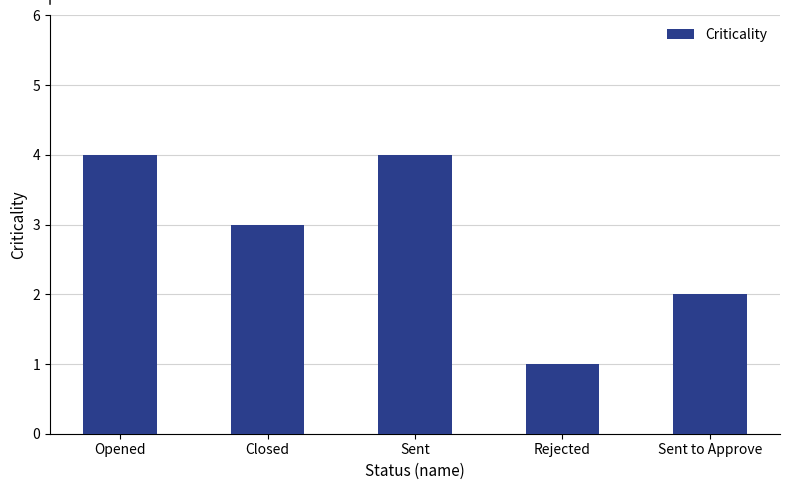

How many series are shown in this chart?

1